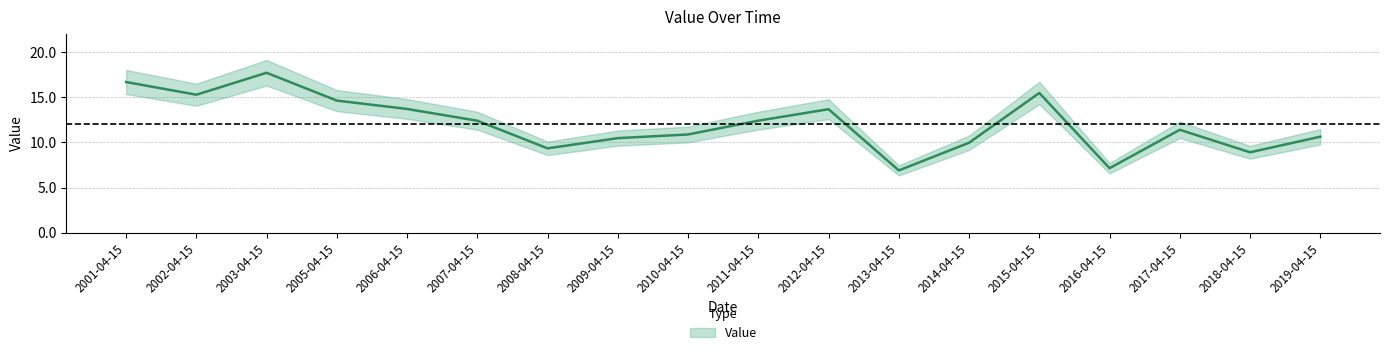

True or false: the data shows 3.6 at 2016-04-15.

False